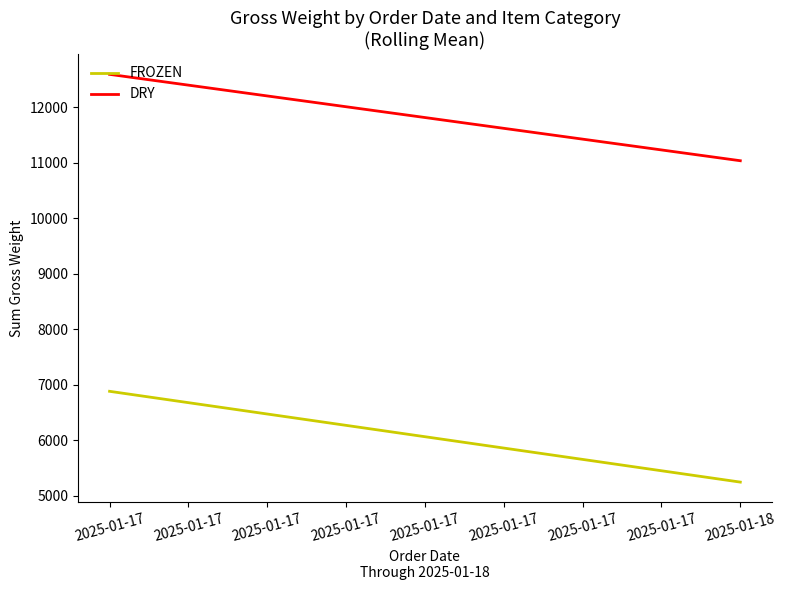

What are all the series names shown in the legend?

FROZEN, DRY